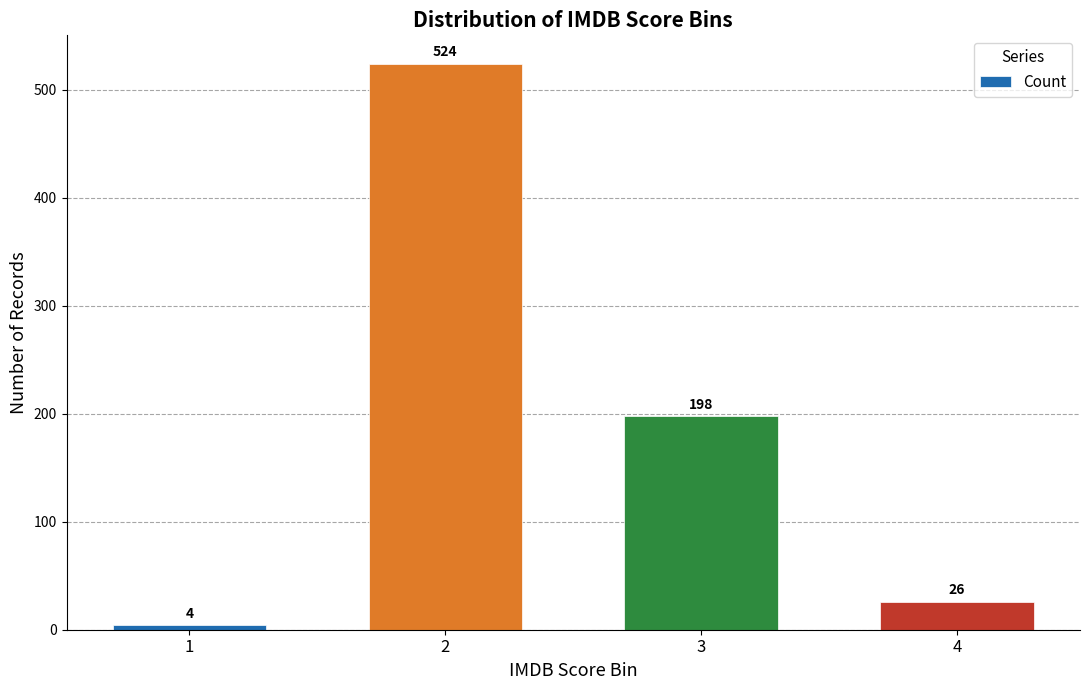

What is the change in value from 2 to 4?

-498